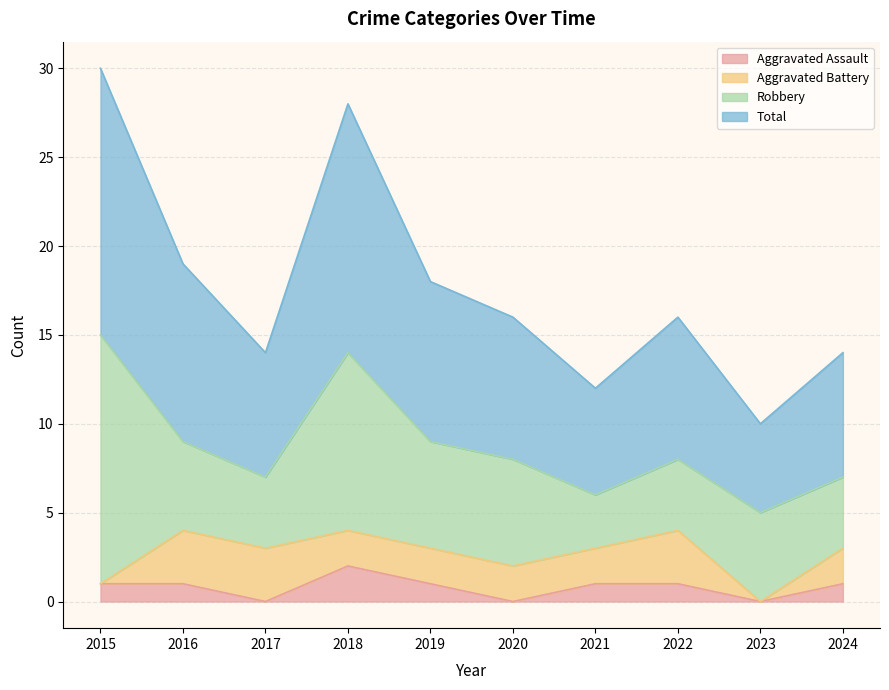

What is the total value across all series at 2023?

10